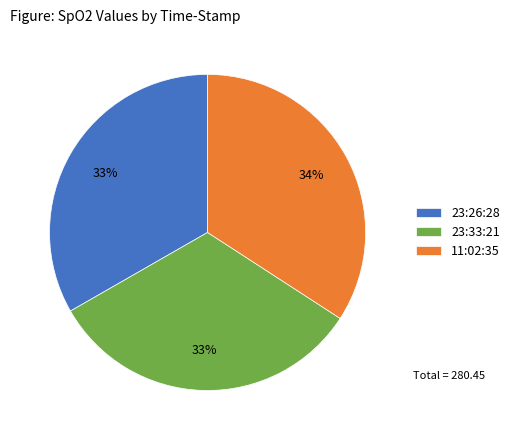

Count the number of slices in the pie.

3